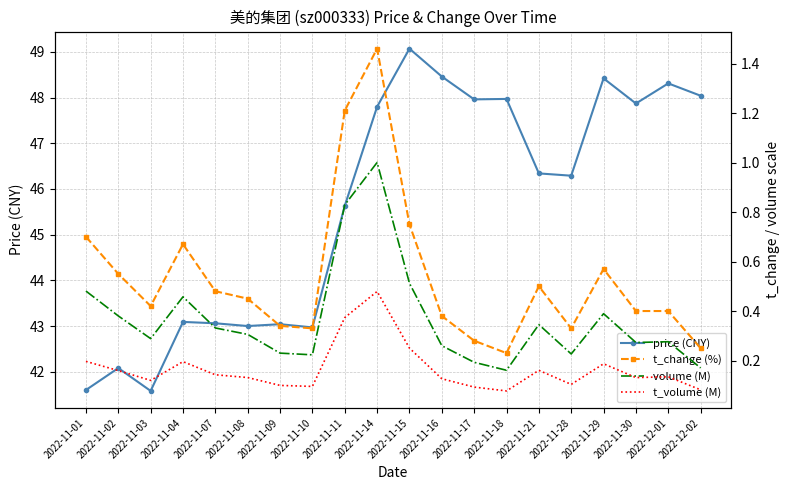

Is the value of price (CNY) at 2022-11-17 greater than the value of t_change (%) at 2022-11-14?

Yes